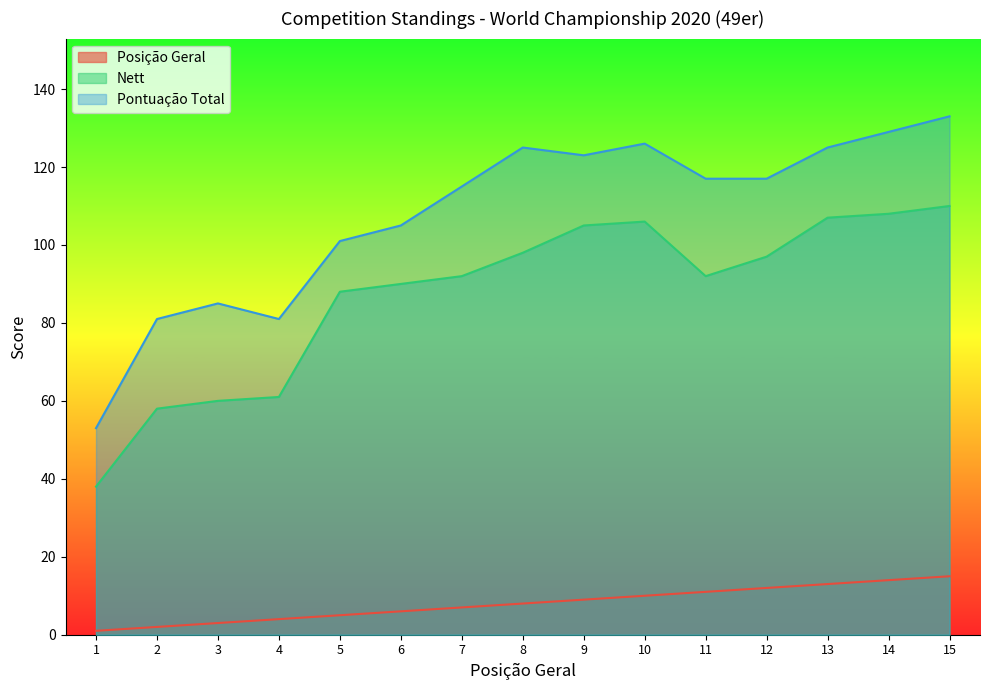

How many values in the Pontuação Total series are below 117?

7